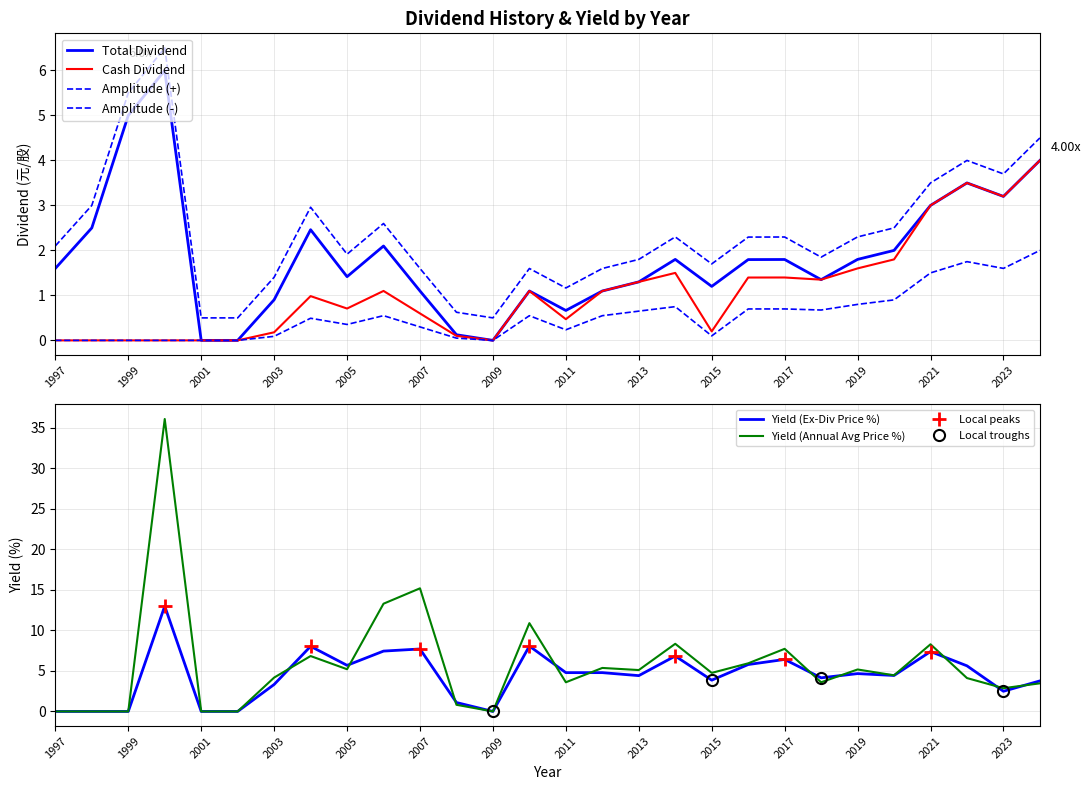

Is it true that Stock Dividend equals 3.0 at 2021?

True